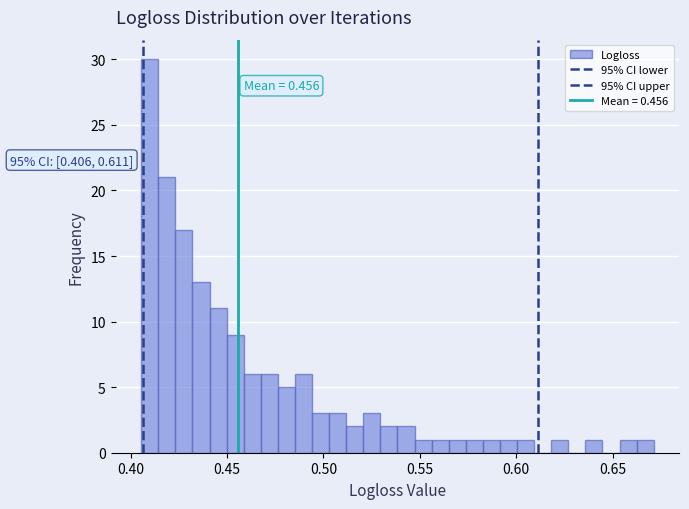

Read against the x-axis, roughly where is the centre of the tallest bar?

0.410